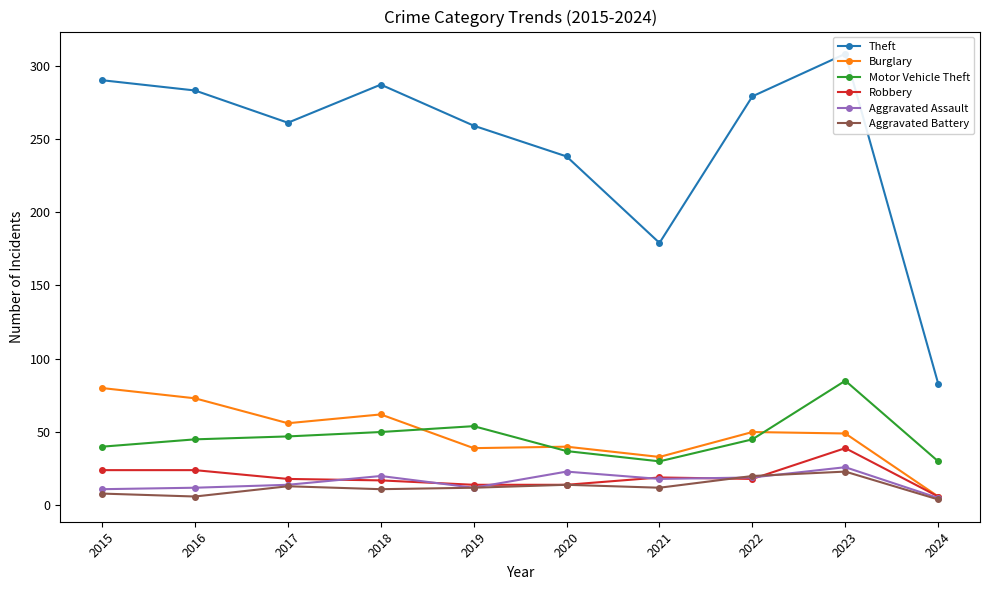

List the series in order of their peak value, highest first.

Theft, Motor Vehicle Theft, Burglary, Robbery, Aggravated Assault, Aggravated Battery